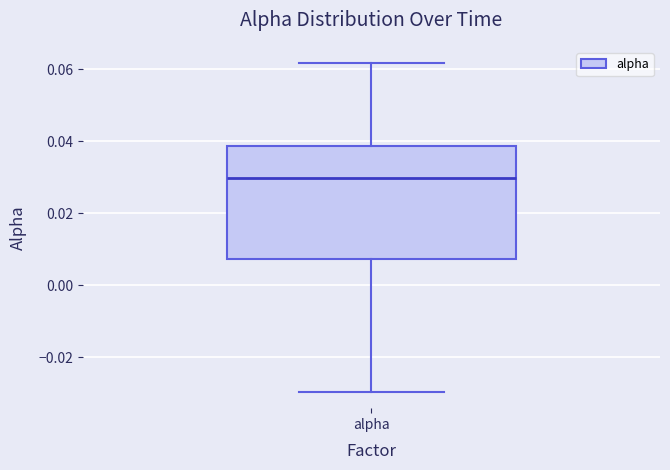

Read this box plot against the y-axis: the position of the median line, the range covered by the box, and the ends of both whiskers. The values are not printed on the chart, so give them approximately, as read against the axis.

median 0.030, box 0.008 to 0.038, whiskers -0.030 to 0.062